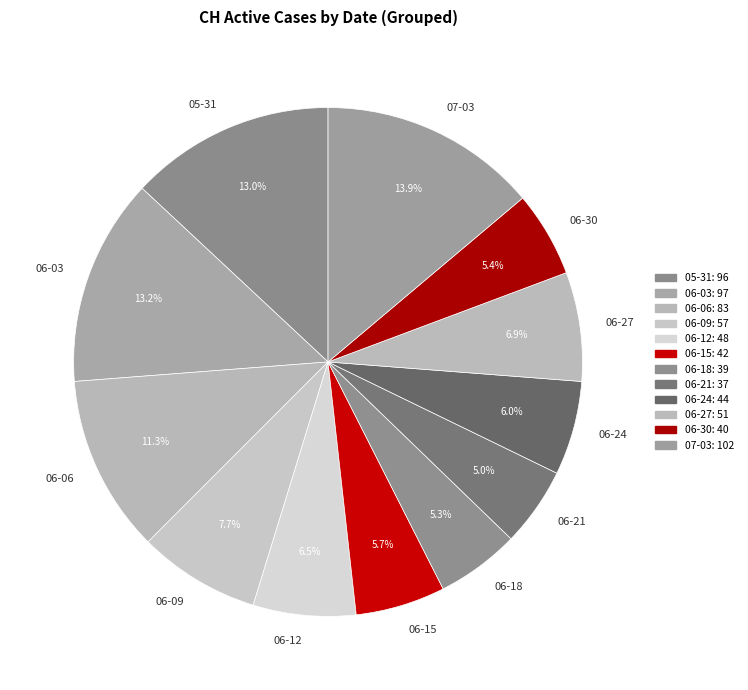

Does 06-30 account for over 50% of the chart?

No